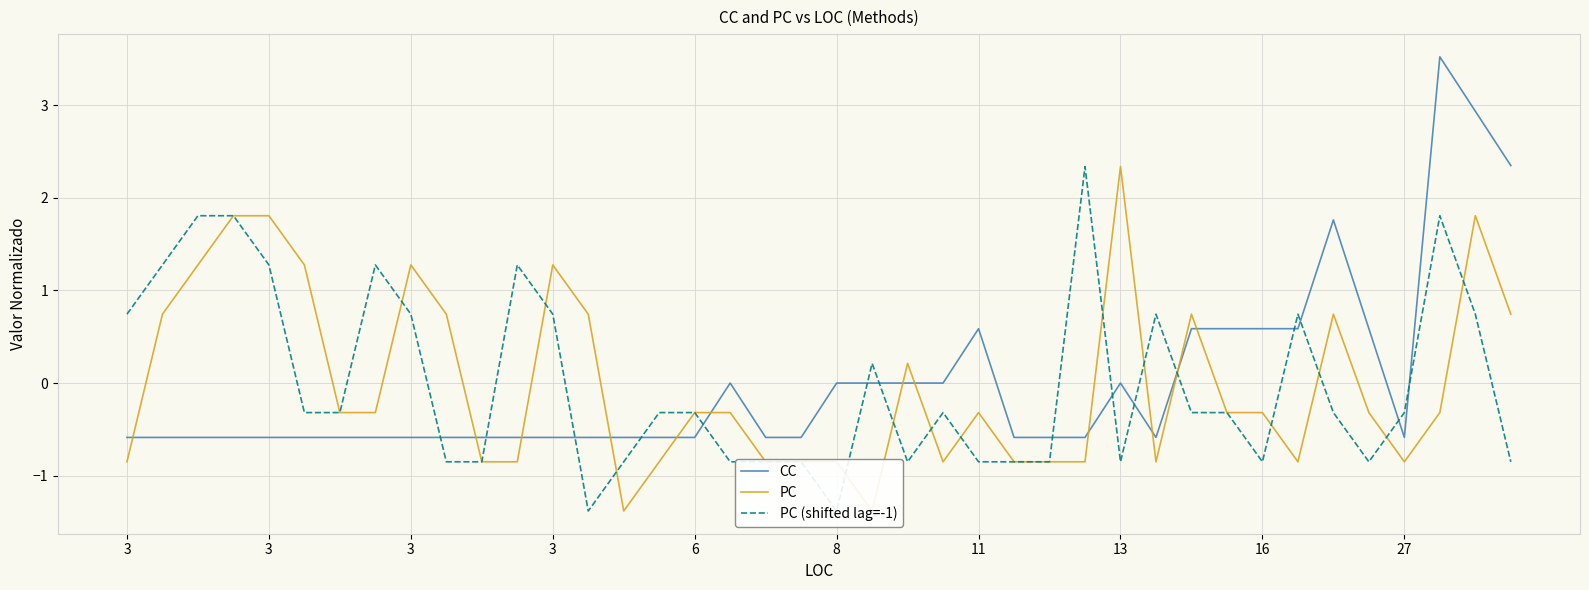

The CC series shows 2.3 at 39. True or false?

True